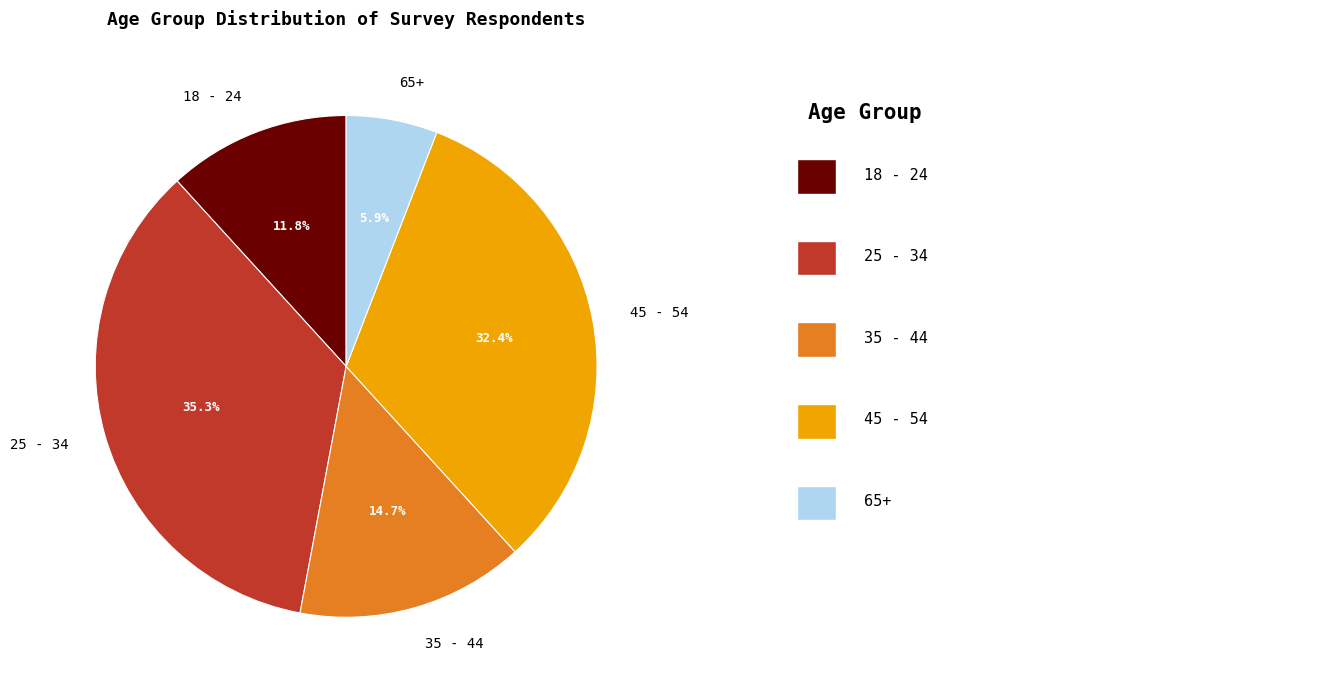

True or false: 35 - 44 accounts for 15% of the total.

True